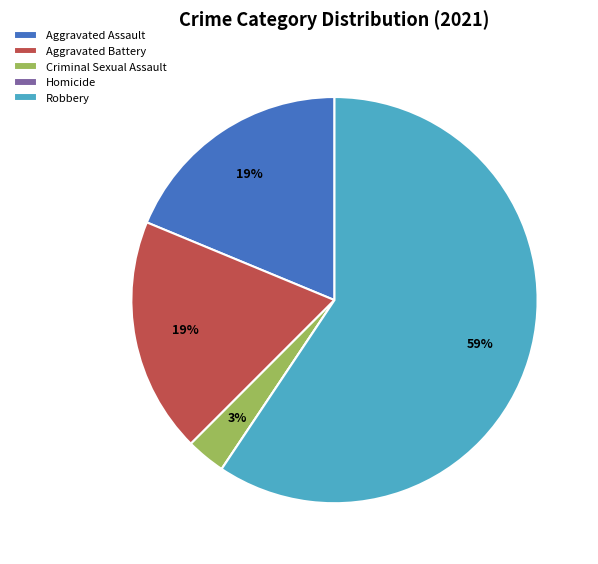

Do Criminal Sexual Assault and Robbery together represent more than half of the pie?

Yes